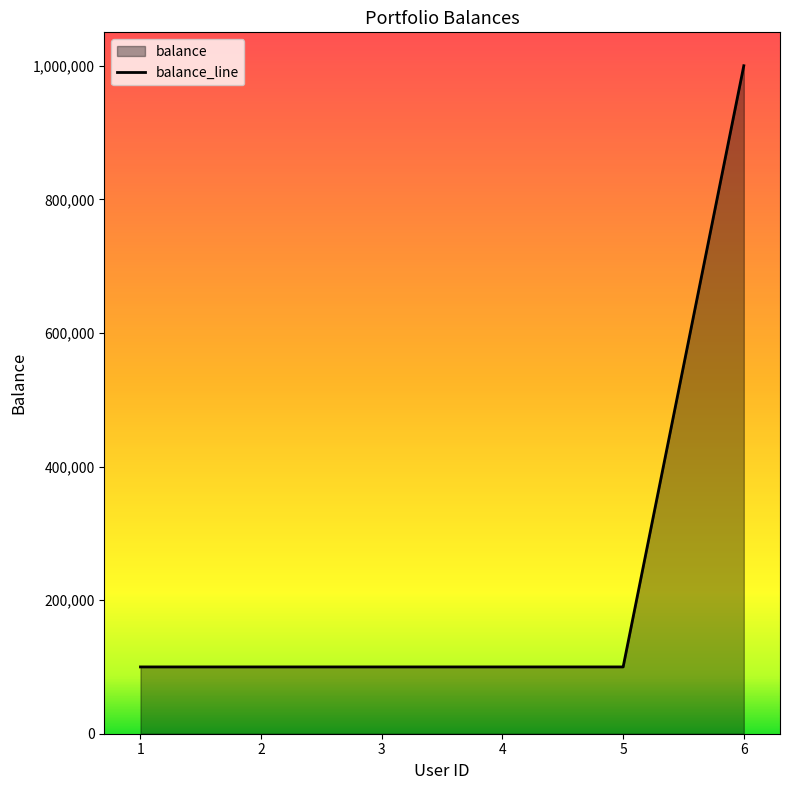

The value at 2 is 100000. True or false?

True